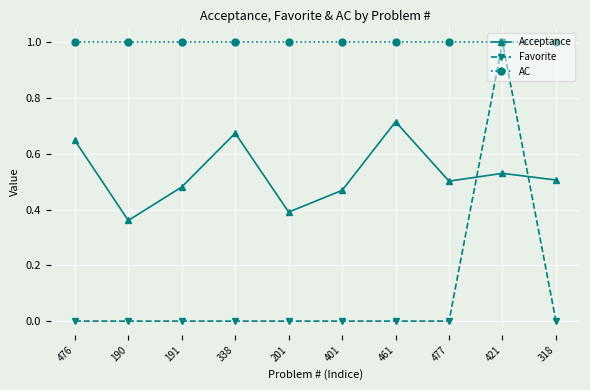

True or false: AC and Acceptance cross at least once.

False